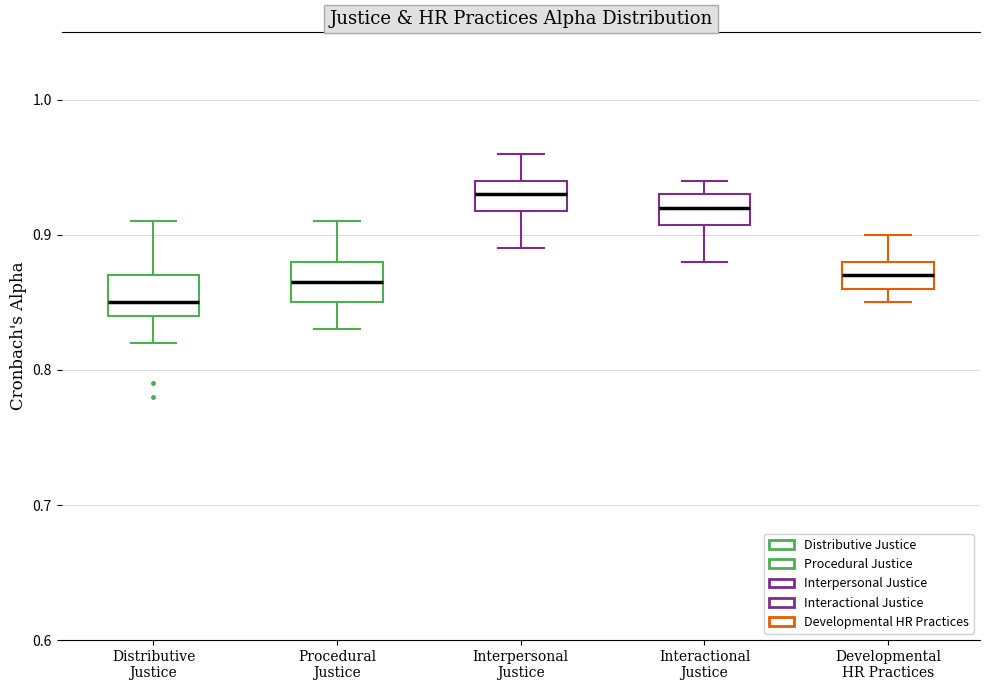

Where does the upper whisker of the box for Procedural Justice end on the y-axis? The values are not printed on the chart, so give them approximately, as read against the axis.

0.91